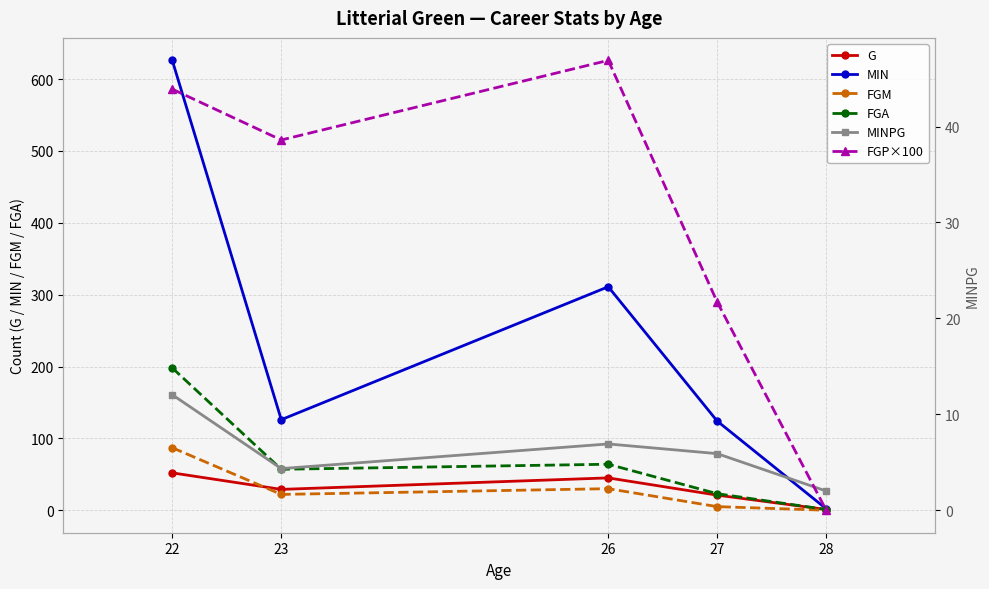

Which series has the widest spread of values?

MIN